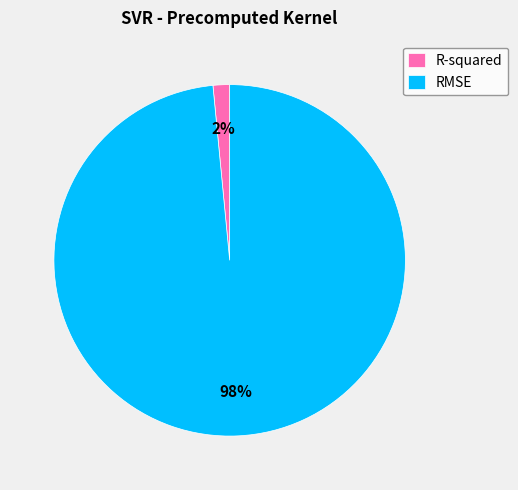

To the nearest percent, what is the average slice percentage?

50%